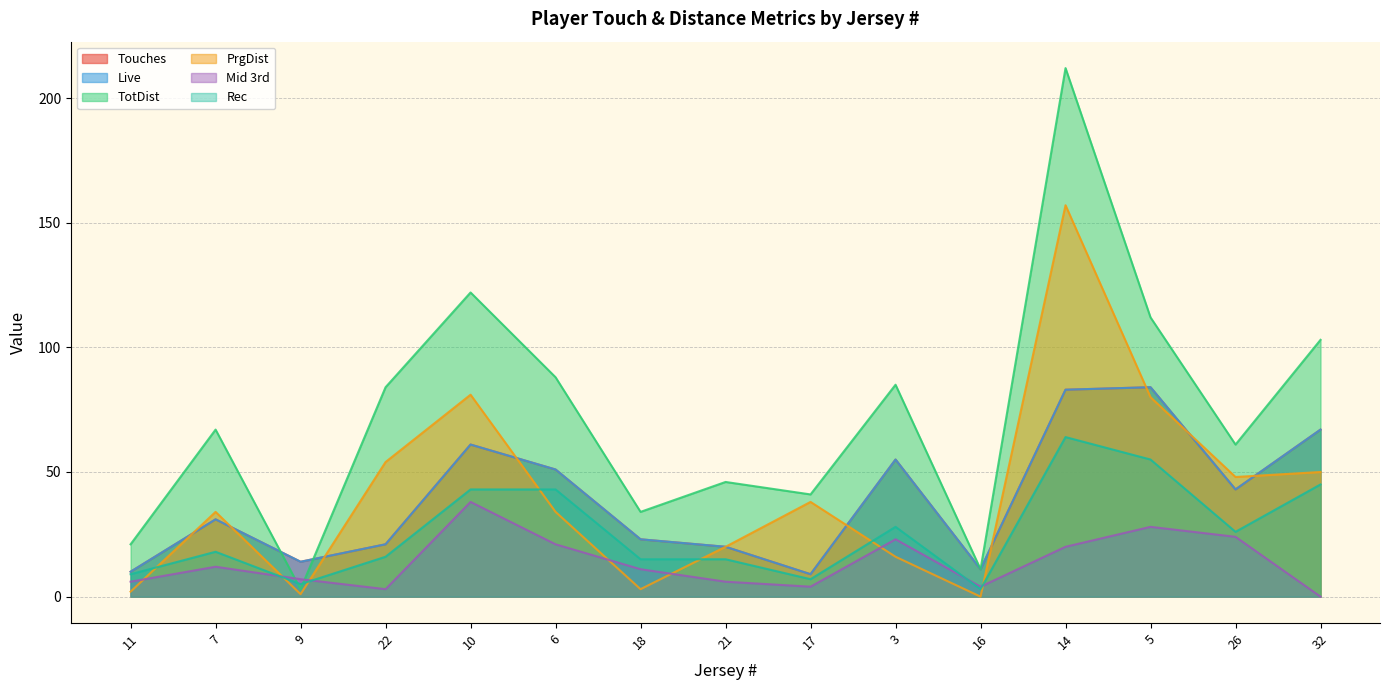

True or false: TotDist and Live intersect in this chart.

True